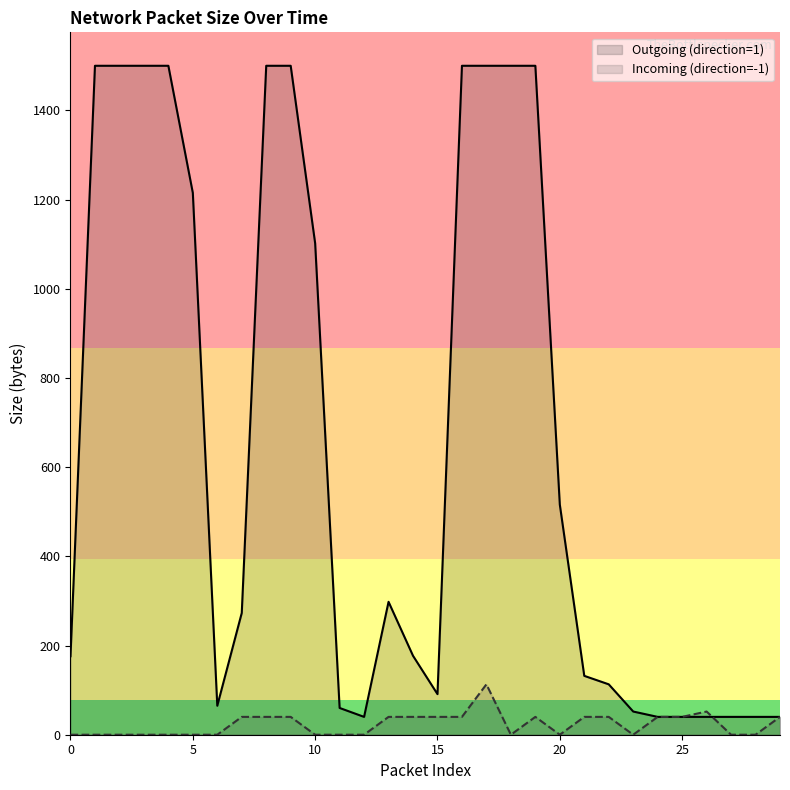

What is the difference between the highest and lowest values at 21?

92